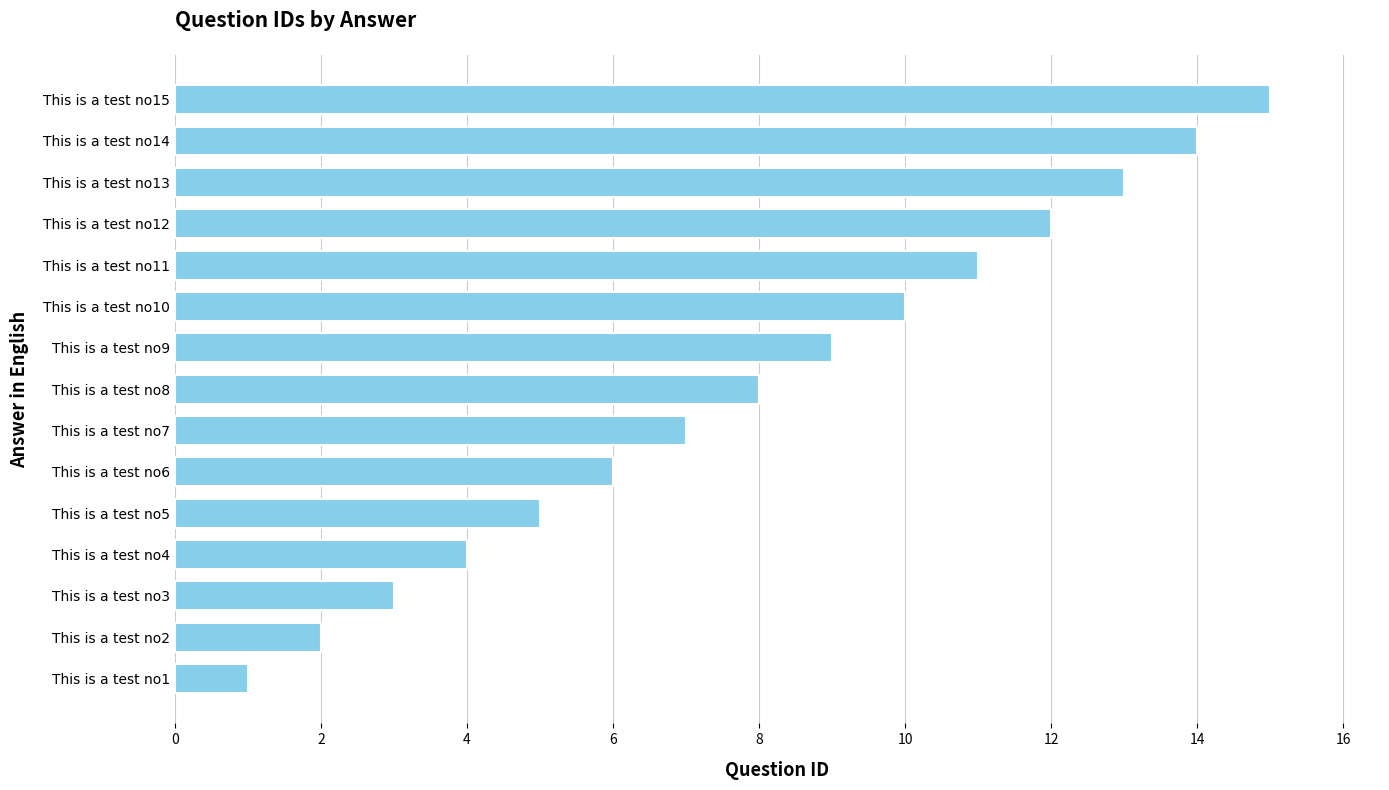

List the labels in order of value, largest first.

This is a test no15, This is a test no14, This is a test no13, This is a test no12, This is a test no11, This is a test no10, This is a test no9, This is a test no8, This is a test no7, This is a test no6, This is a test no5, This is a test no4, This is a test no3, This is a test no2, This is a test no1